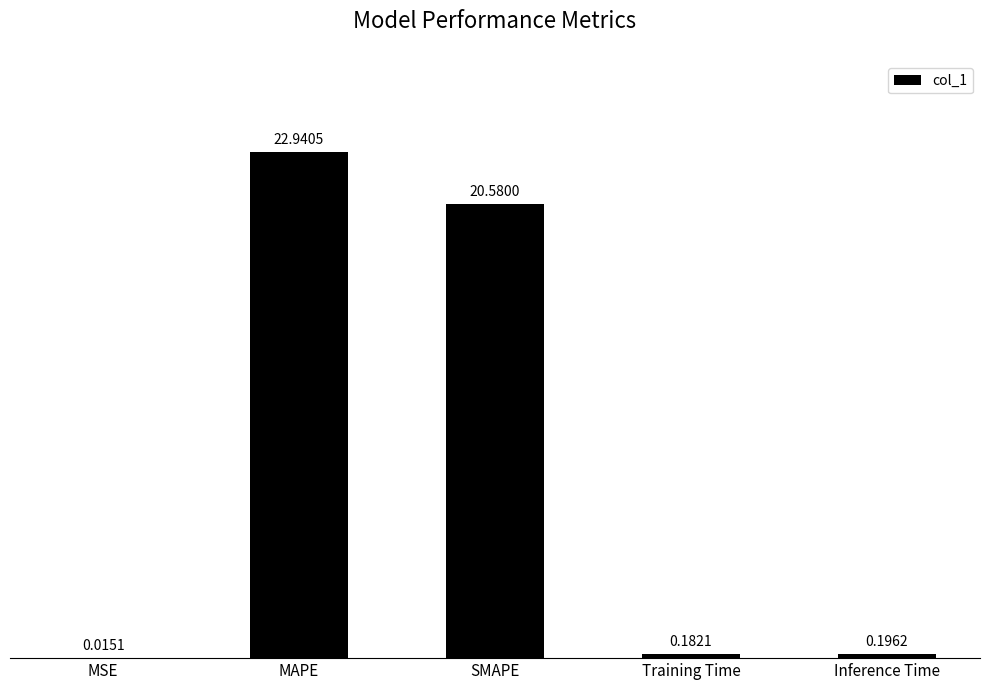

What is the sum of the values at Inference Time and Training Time?

0.4